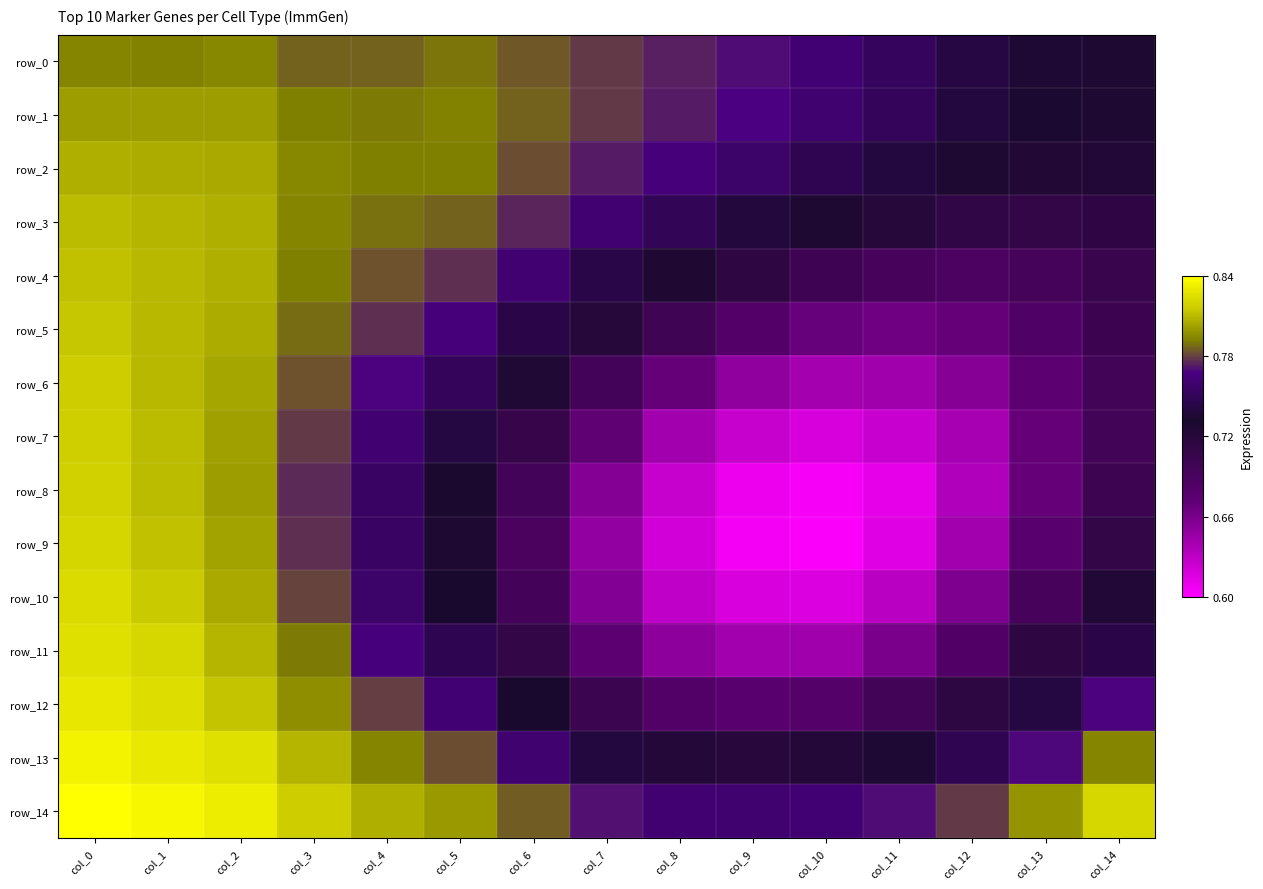

Which has a higher value, col_6 or col_10?

col_6